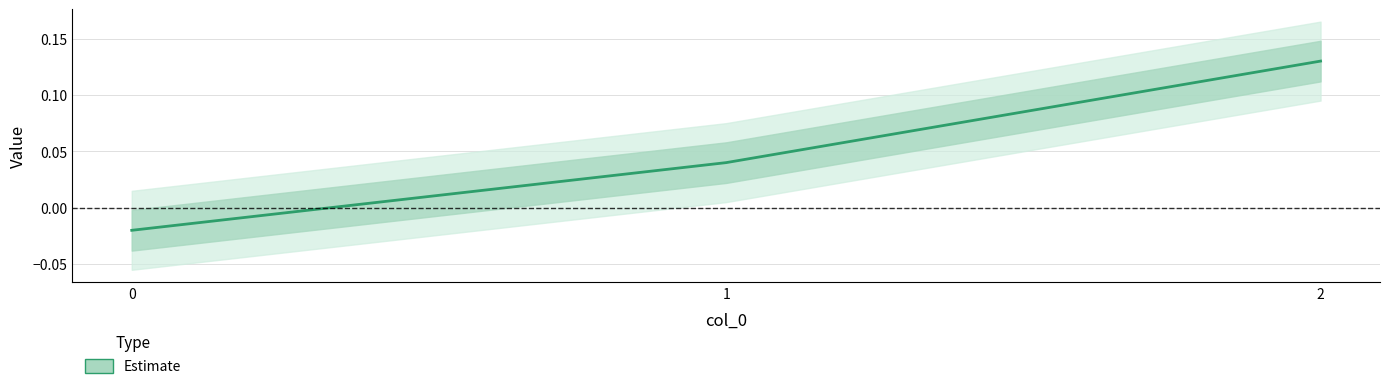

What is the sum of all values?

0.1